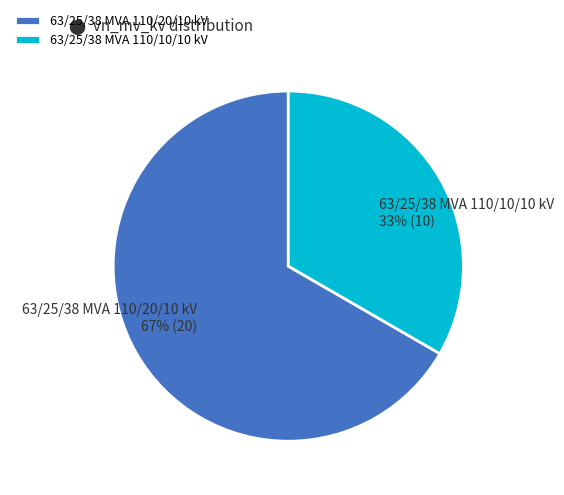

Which category accounts for the majority?

63/25/38 MVA 110/20/10 kV